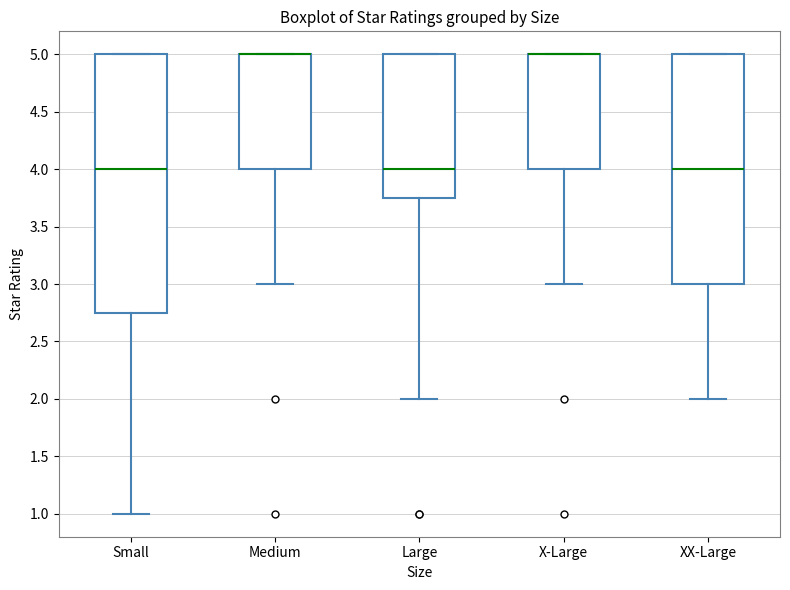

Comparing the boxes themselves (not the whiskers), which one is the tallest?

Small